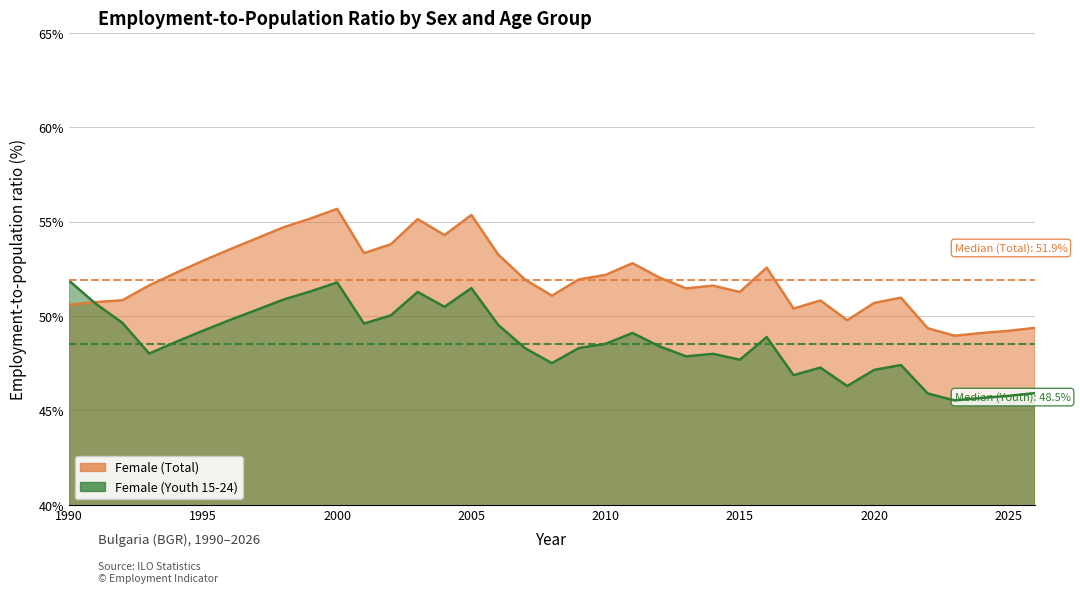

List the labels in order of value, largest first.

2000, 2005, 1999, 2003, 1998, 2004, 1997, 2002, 1996, 2001, 2006, 1995, 2011, 2016, 1994, 2010, 2012, 2009, 2007, 1993, 2014, 2013, 2015, 2008, 2021, 1992, 2018, 1991, 2020, 1990, 2017, 2019, 2026, 2022, 2025, 2024, 2023